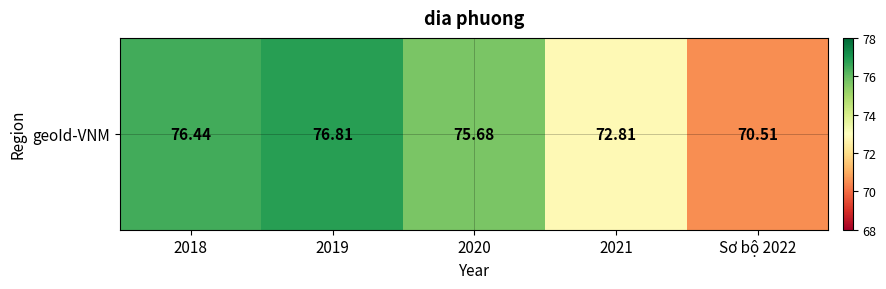

What is the difference between the second highest and minimum values?

5.9